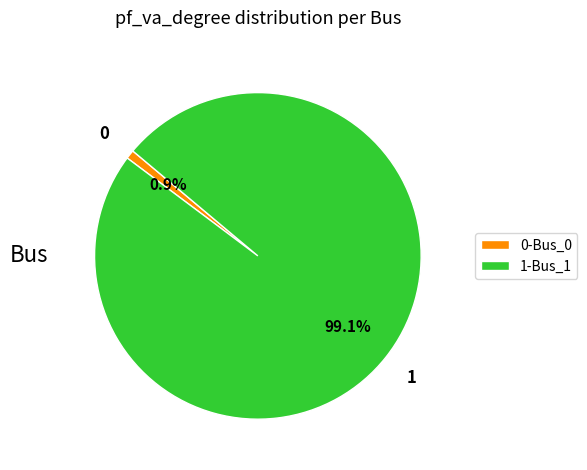

Rank the categories by value from highest to lowest.

1-Bus_1, 0-Bus_0